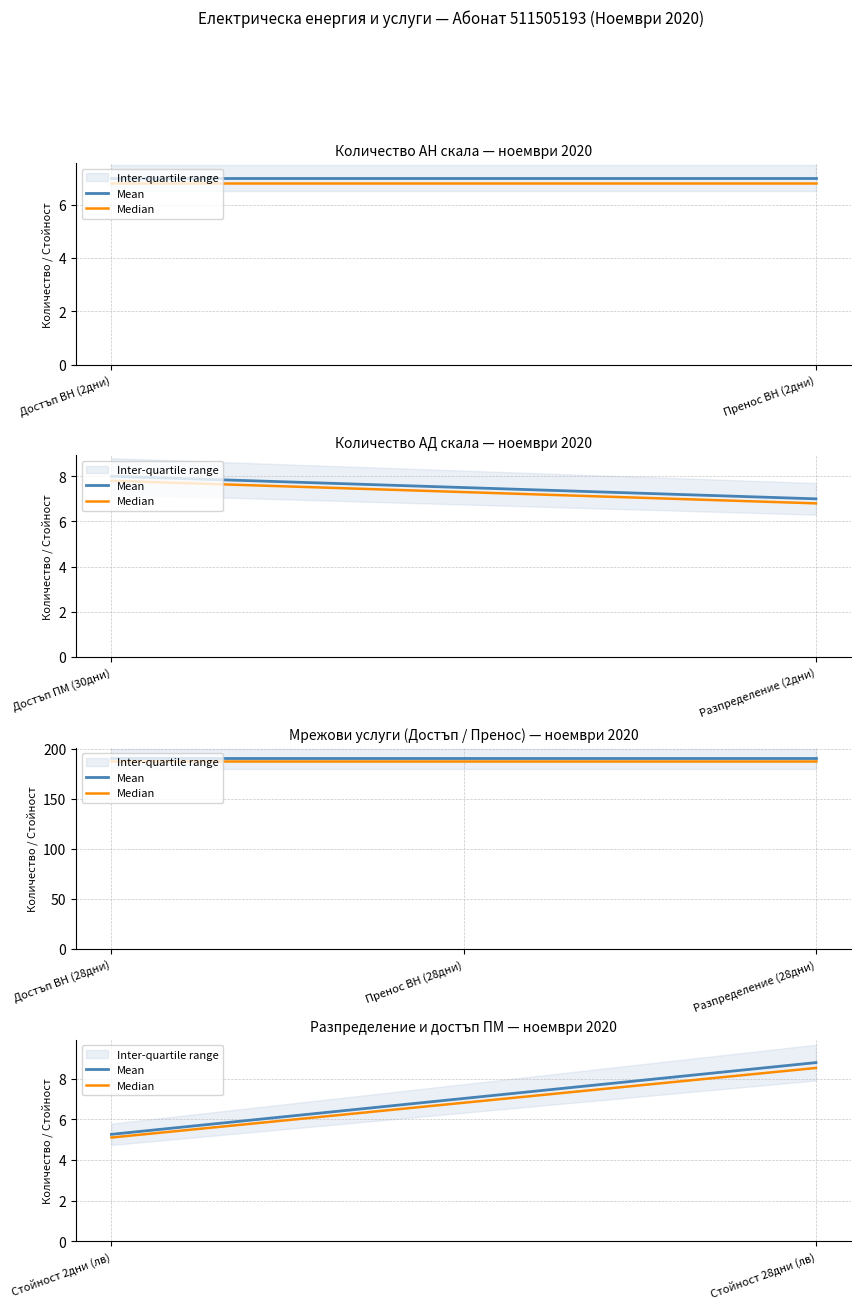

Is this an area chart (filled region under the line)?

No